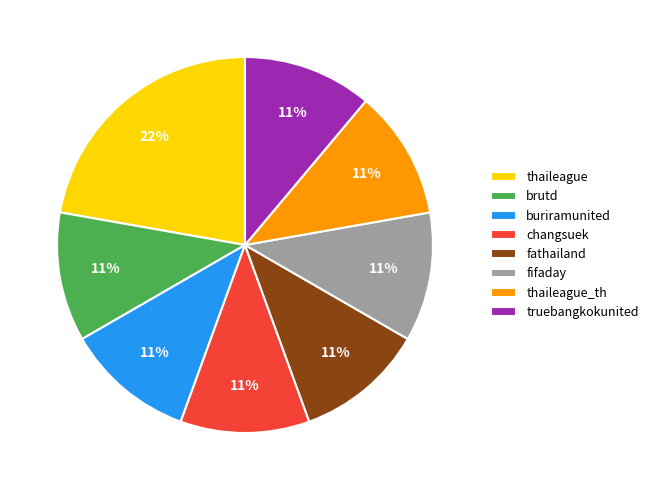

Does buriramunited account for over 50% of the chart?

No